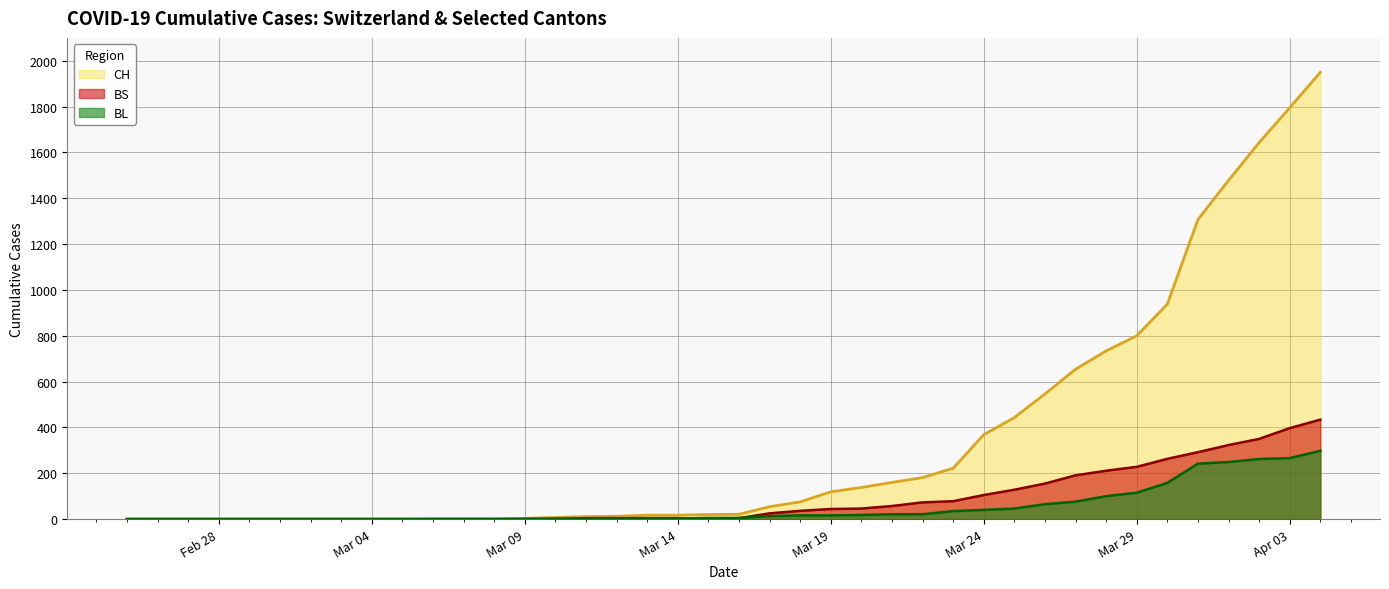

In BS, how many points are lower than both neighbors (excluding endpoints)?

1